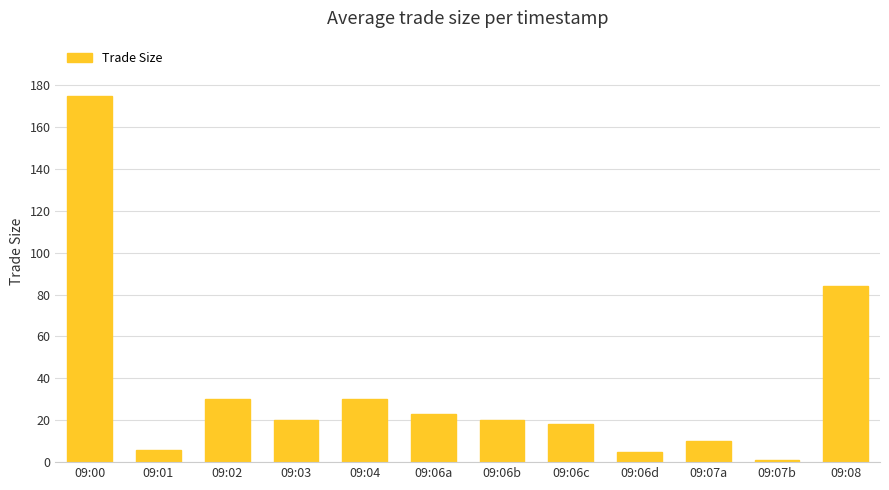

What is the maximum value shown in the chart?

175